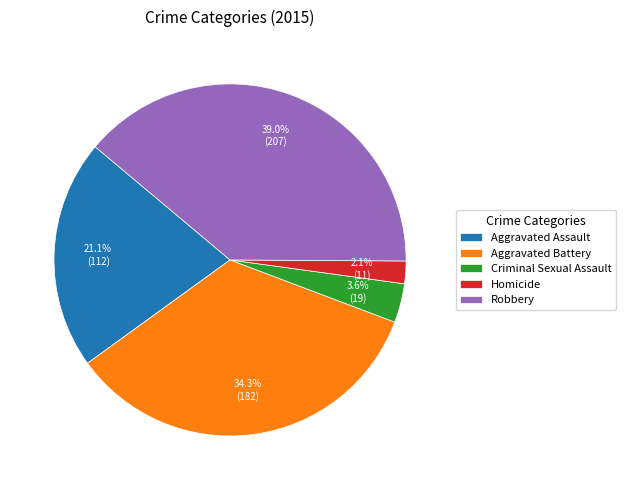

Rank the categories by value from highest to lowest.

Robbery, Aggravated Battery, Aggravated Assault, Criminal Sexual Assault, Homicide